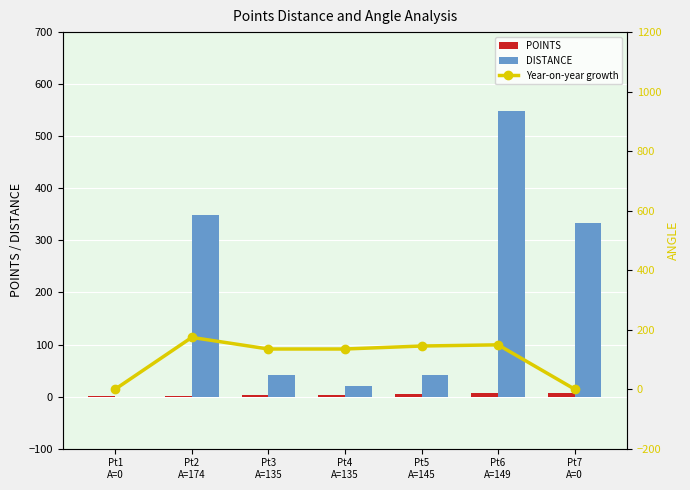

Which series has the largest range (max minus min)?

DISTANCE